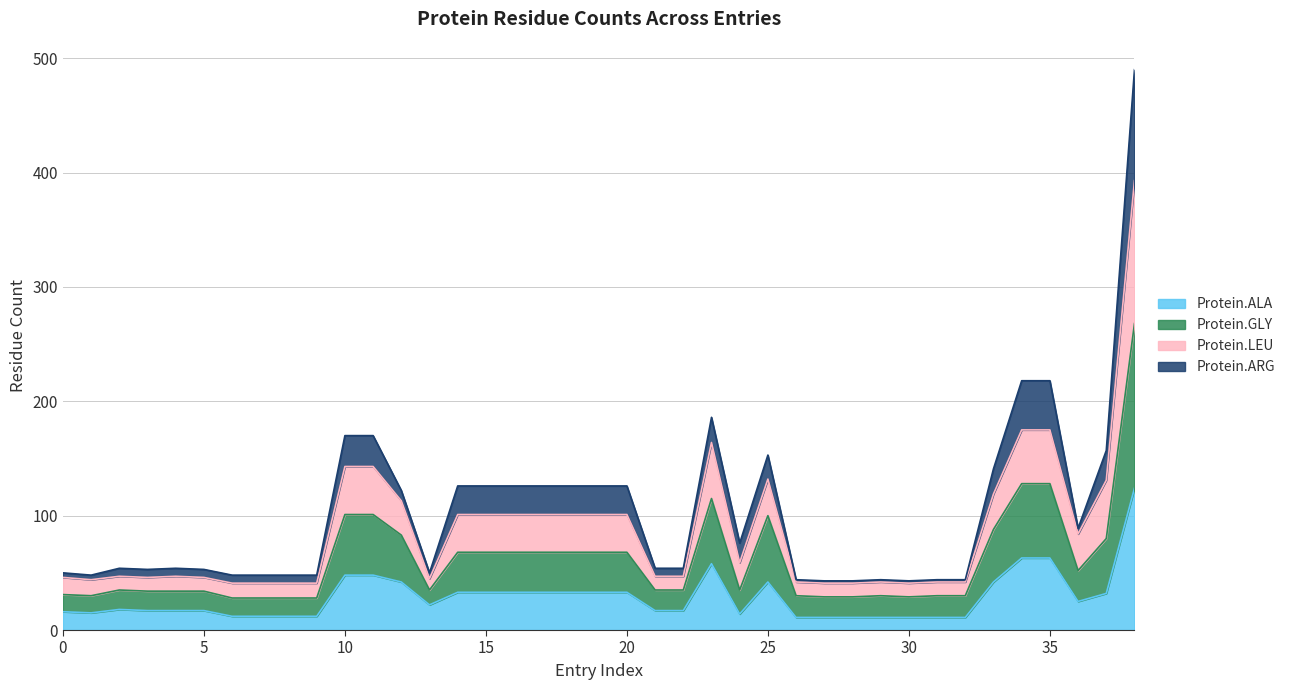

What is the difference between the maximum and minimum values in the Protein.ALA series?

113